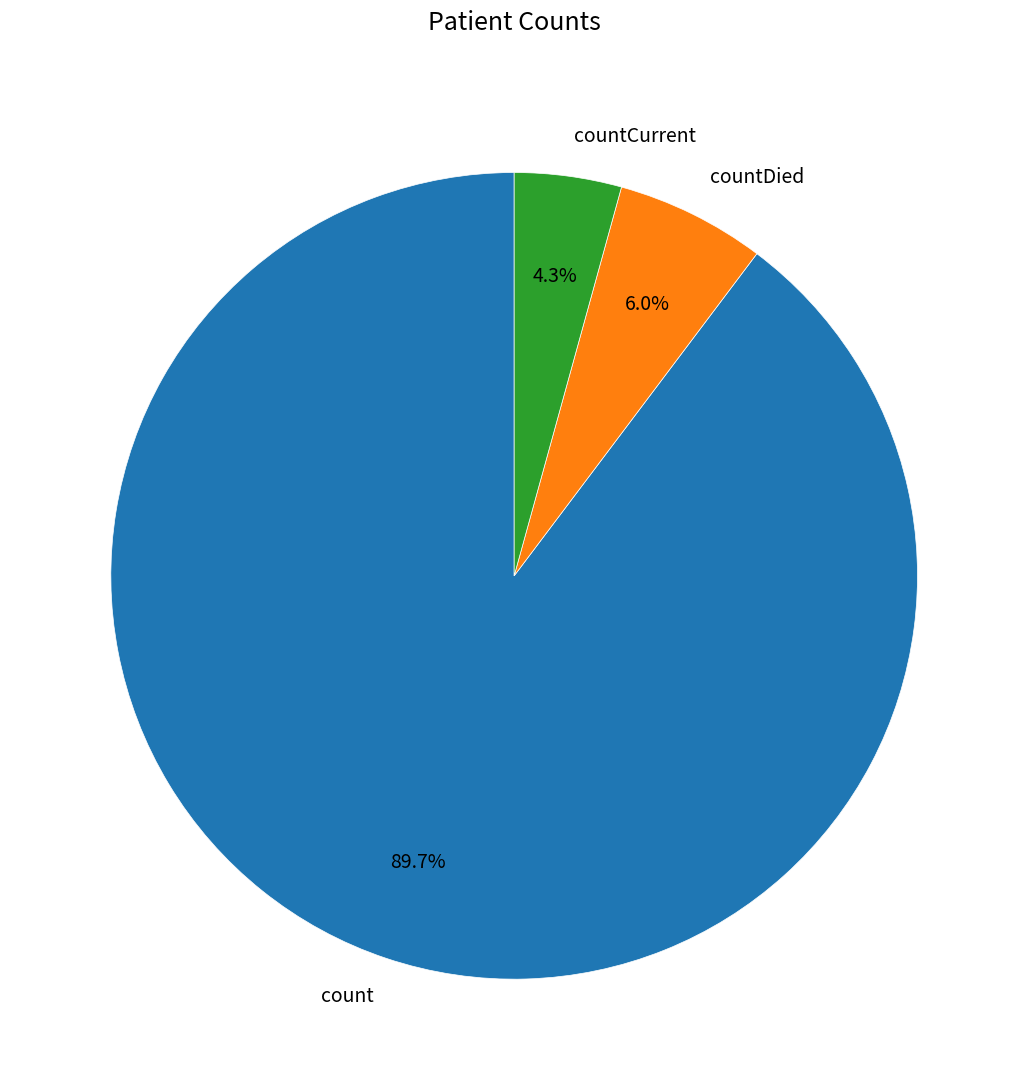

True or false: count accounts for 90% of the total.

True